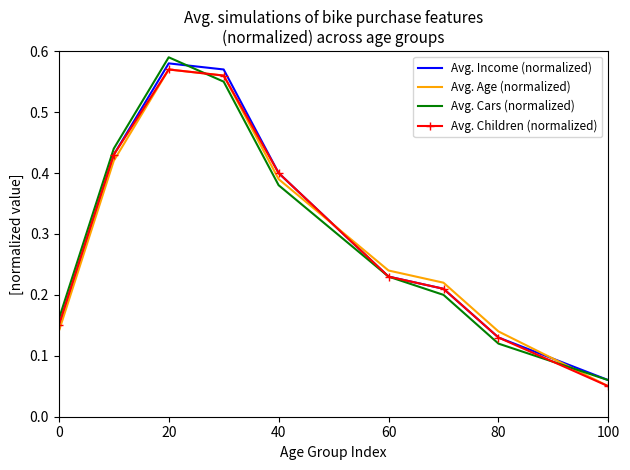

Reading left to right, transcribe all the data shown in this chart.

Avg. Income (normalized): 0.1	0.4	0.6	0.6	0.4	0.2	0.2	0.1	0.1
Avg. Age (normalized): 0.1	0.4	0.6	0.6	0.4	0.2	0.2	0.1	0.1
Avg. Cars (normalized): 0.2	0.4	0.6	0.6	0.4	0.2	0.2	0.1	0.1
Avg. Children (normalized): 0.1	0.4	0.6	0.6	0.4	0.2	0.2	0.1	0.1